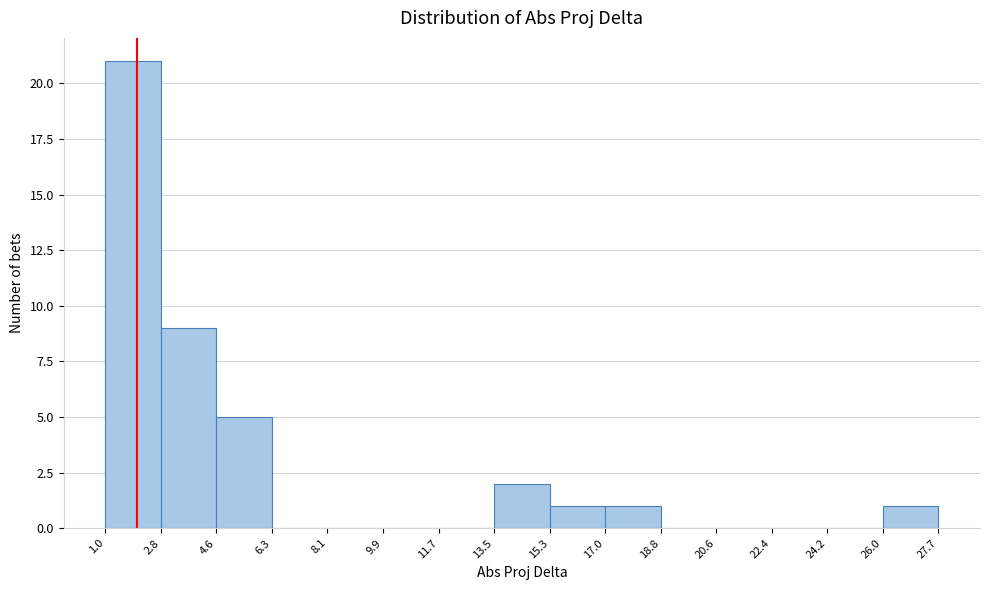

Over which range of the x-axis is the bar tallest?

1.0 to 2.8